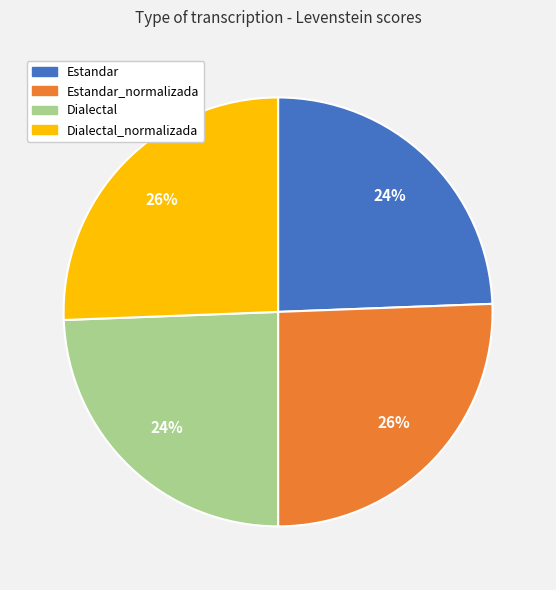

Does any single category account for the majority?

No